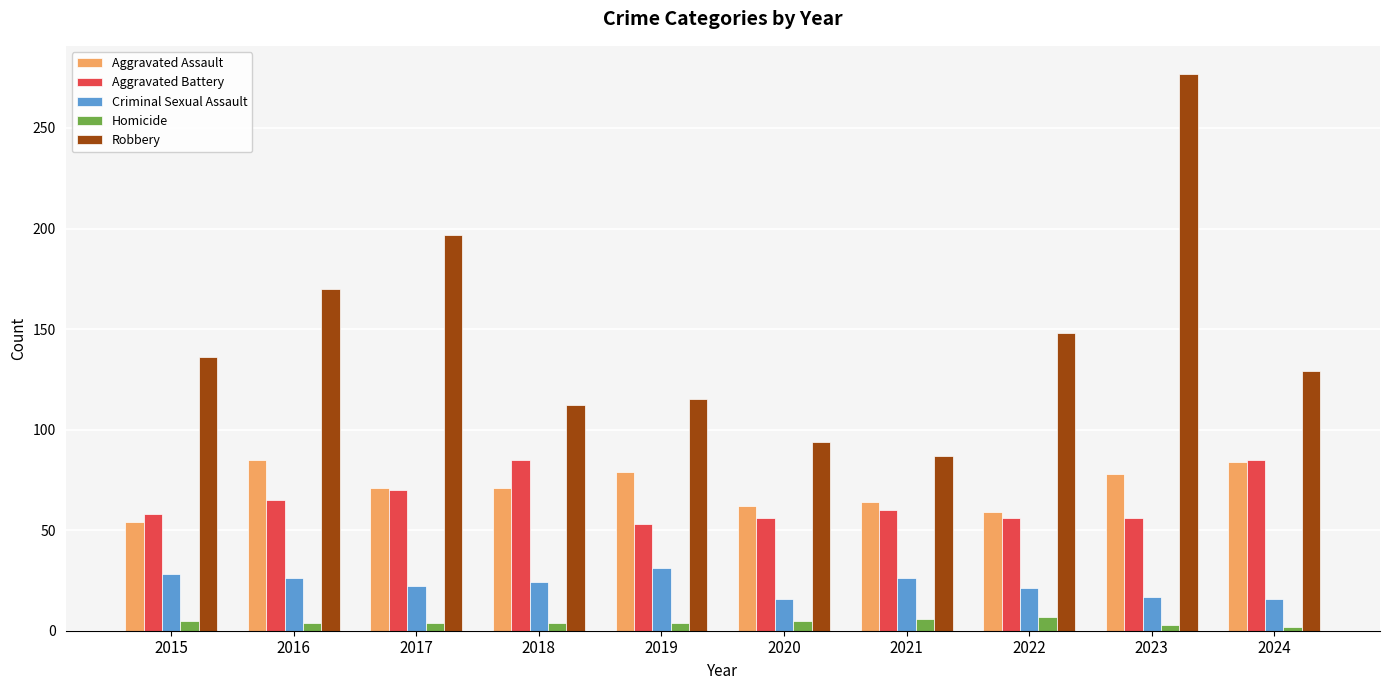

True or false: Aggravated Assault has a value of 22 at 2016.

False